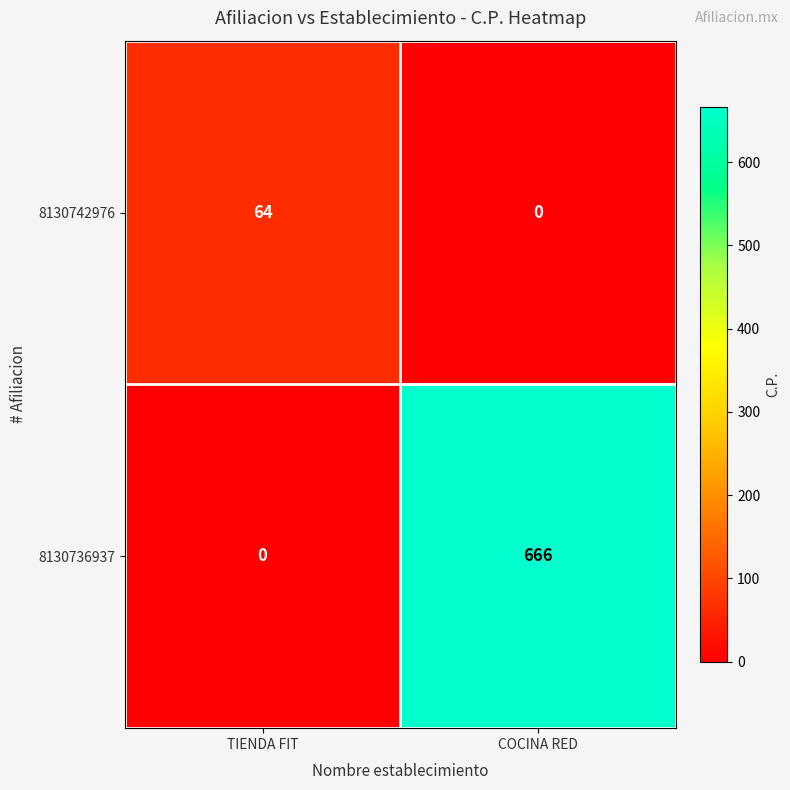

What is the sum of all 8130736937 values?

666